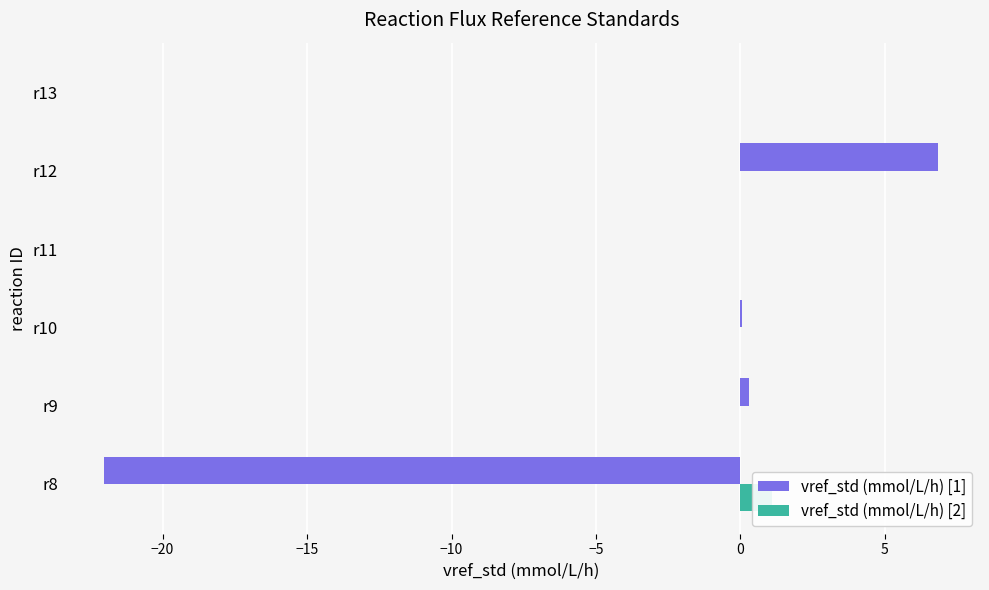

Which series changed the most between r9 and r11?

vref_std (mmol/L/h) [1]